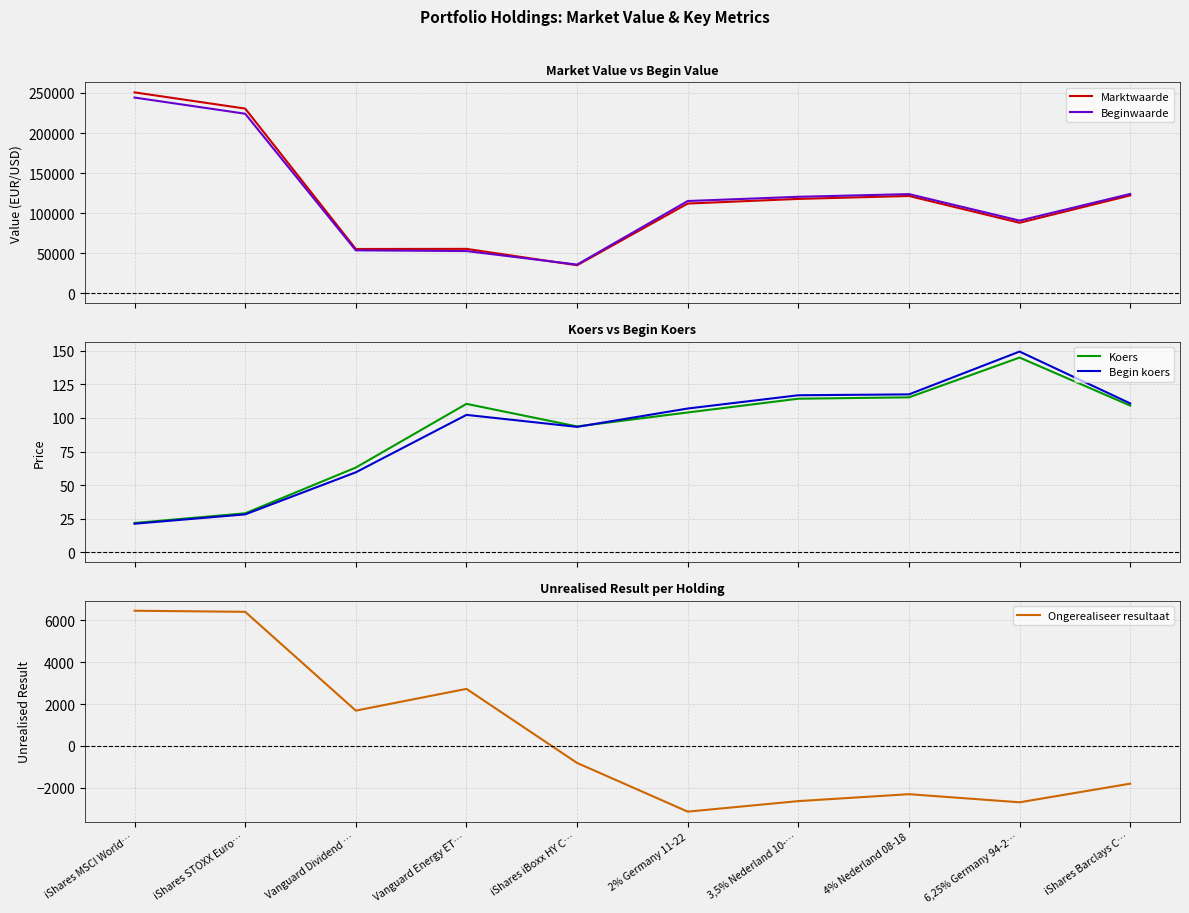

How many data points in Marktwaarde are above 117778?

4